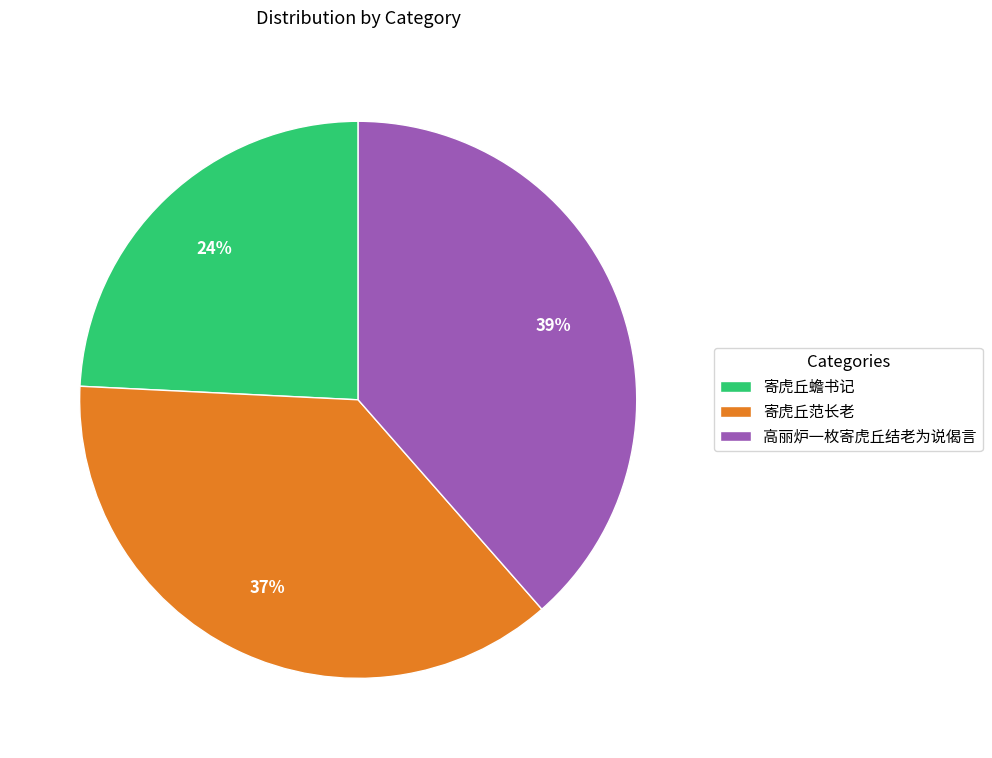

To the nearest percent, what is the average slice percentage?

33%